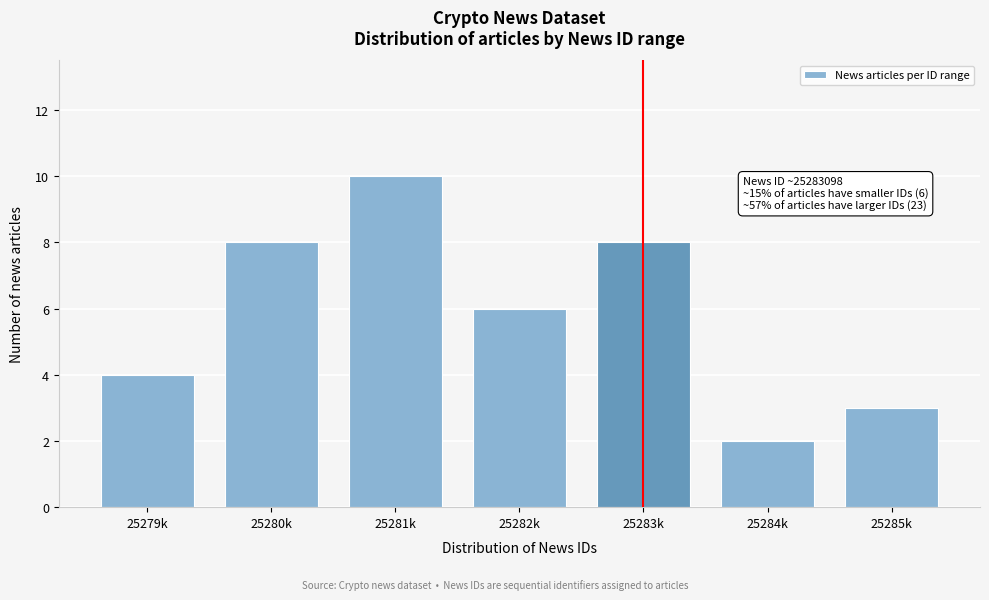

Reading right to left, transcribe all the data shown in this chart.

3	2	8	6	10	8	4